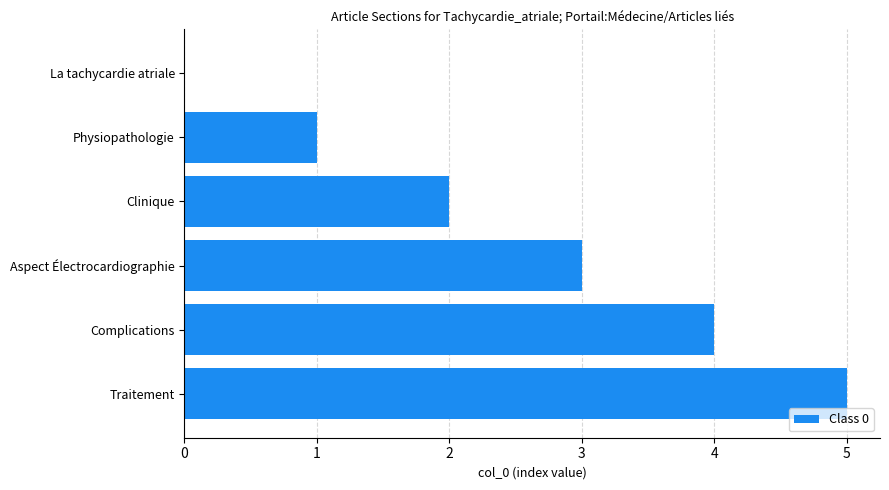

How many categories are shown in the chart?

6